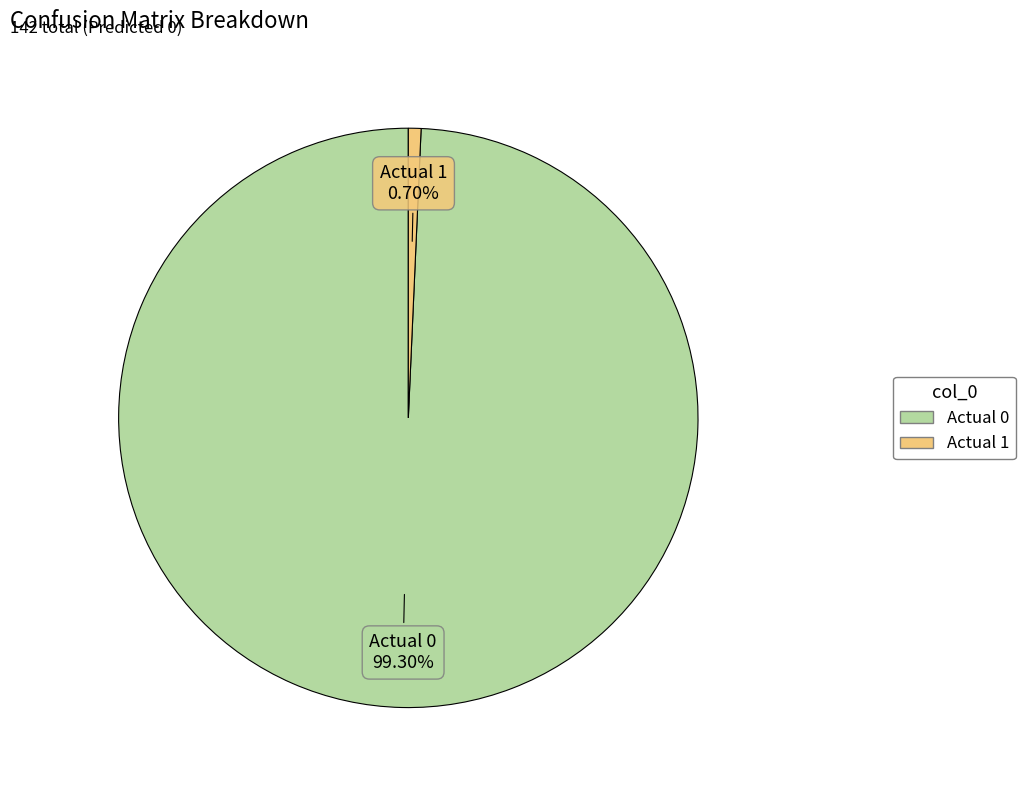

Which has a higher value, Actual 1 or Actual 0?

Actual 0